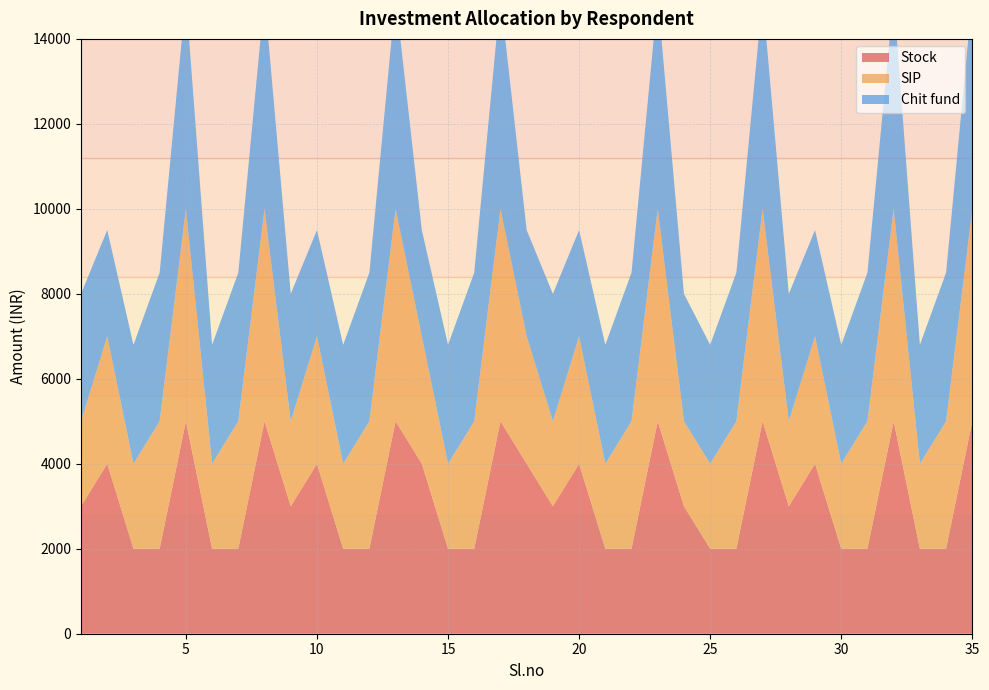

Reading right to left, what are all the values shown in this chart?

Stock: 35=5000	34=2000	33=2000	32=5000	31=2000	30=2000	29=4000	28=3000	27=5000	26=2000	25=2000	24=3000	23=5000	22=2000	21=2000	20=4000	19=3000	18=4000	17=5000	16=2000	15=2000	14=4000	13=5000	12=2000	11=2000	10=4000	9=3000	8=5000	7=2000	6=2000	5=5000	4=2000	3=2000	2=4000	1=3000
SIP: 35=5000	34=3000	33=2000	32=5000	31=3000	30=2000	29=3000	28=2000	27=5000	26=3000	25=2000	24=2000	23=5000	22=3000	21=2000	20=3000	19=2000	18=3000	17=5000	16=3000	15=2000	14=3000	13=5000	12=3000	11=2000	10=3000	9=2000	8=5000	7=3000	6=2000	5=5000	4=3000	3=2000	2=3000	1=2000
Chit fund: 35=5000	34=3500	33=2800	32=5000	31=3500	30=2800	29=2500	28=3000	27=5000	26=3500	25=2800	24=3000	23=5000	22=3500	21=2800	20=2500	19=3000	18=2500	17=5000	16=3500	15=2800	14=2500	13=5000	12=3500	11=2800	10=2500	9=3000	8=5000	7=3500	6=2800	5=5000	4=3500	3=2800	2=2500	1=3000